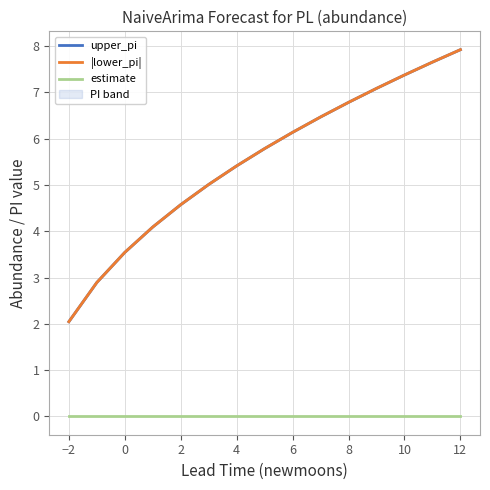

True or false: upper_pi and |lower_pi| cross at least once.

False